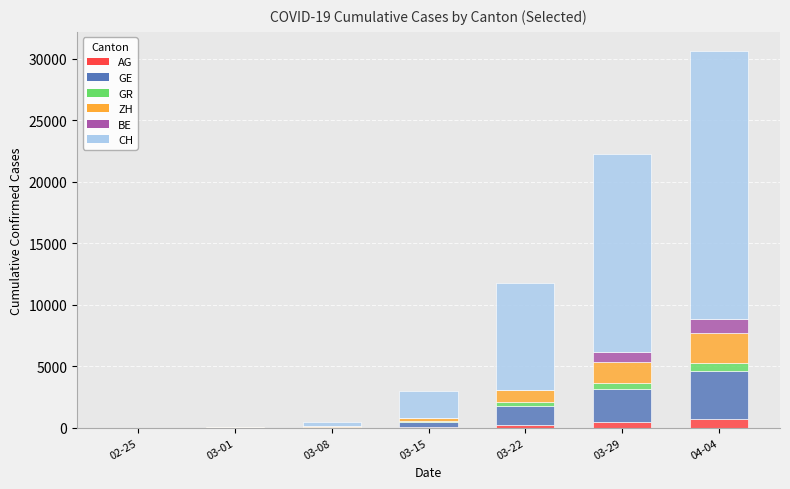

At which category is the sum across all series the highest?

04-04